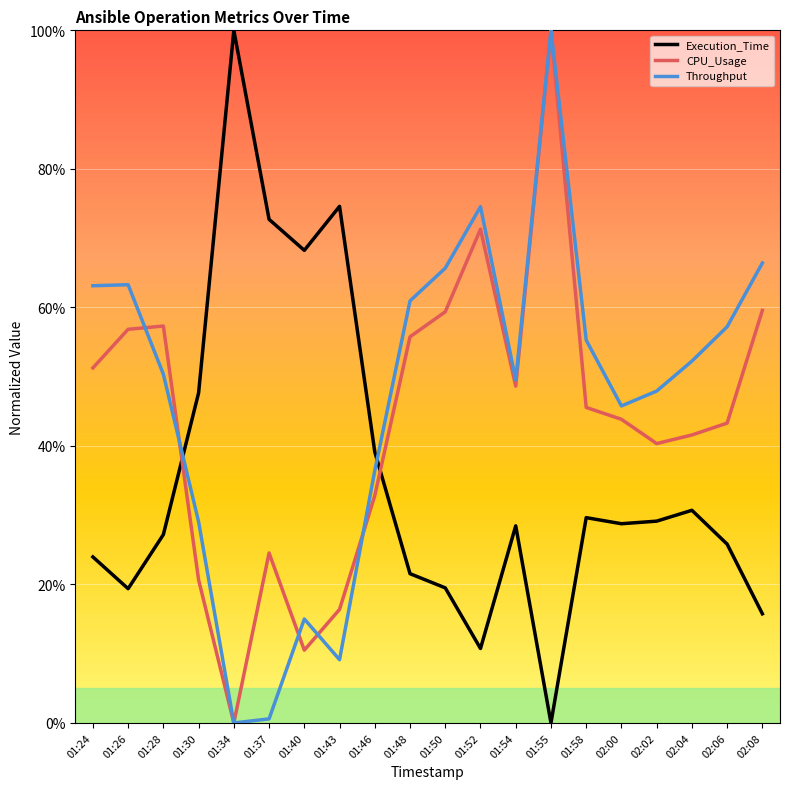

How many interior local peaks does the CPU_Usage series have?

4